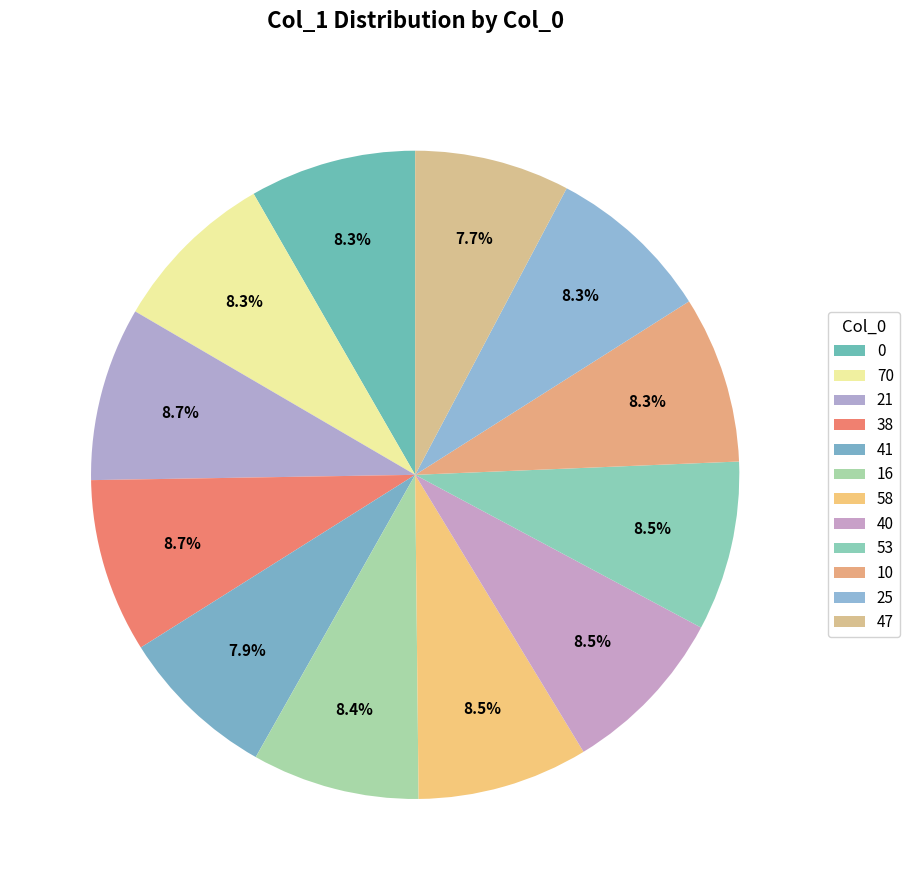

Which slice is the largest?

38